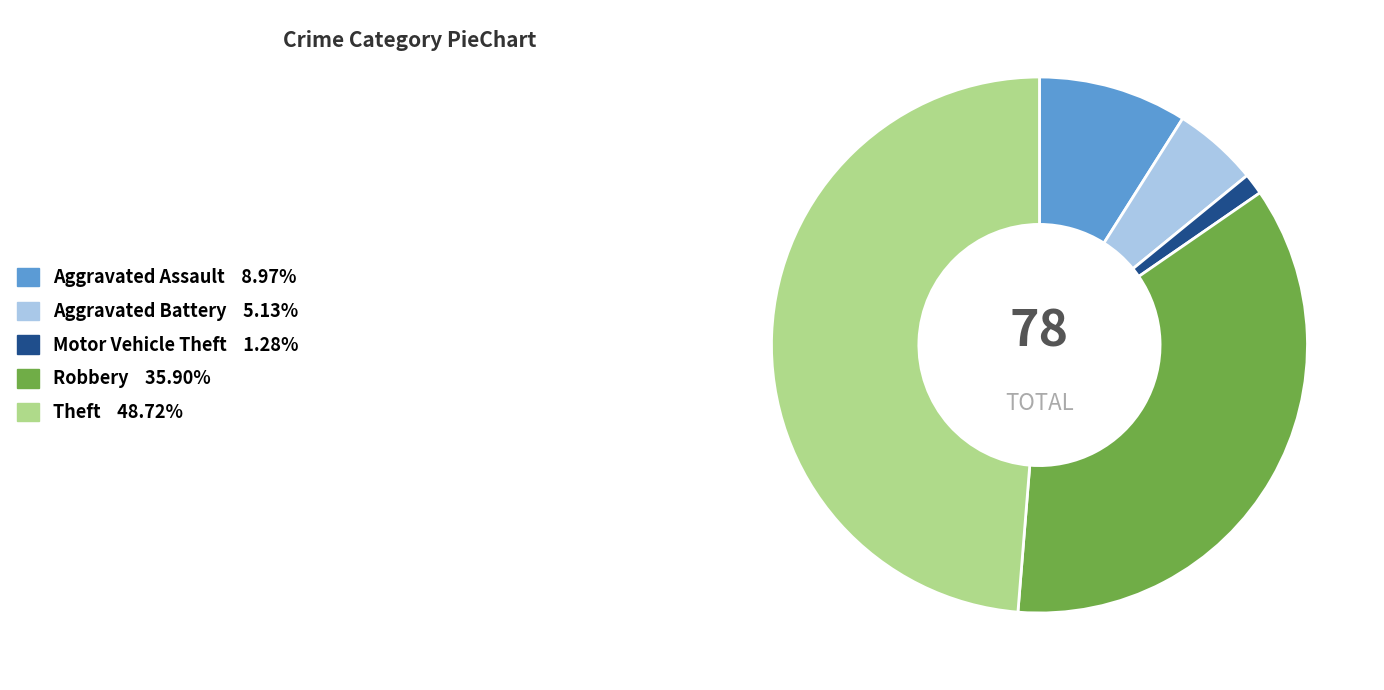

Does any single category account for the majority?

No